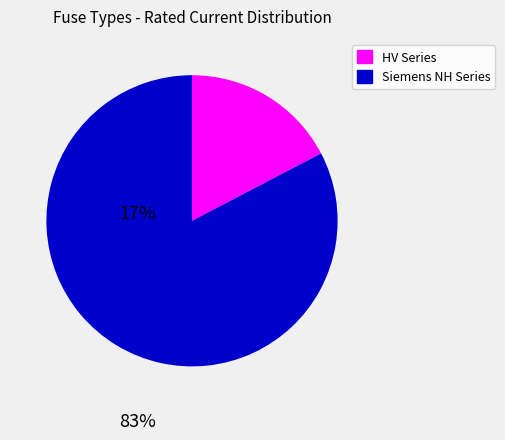

Rank the categories by value from lowest to highest.

HV Series, Siemens NH Series